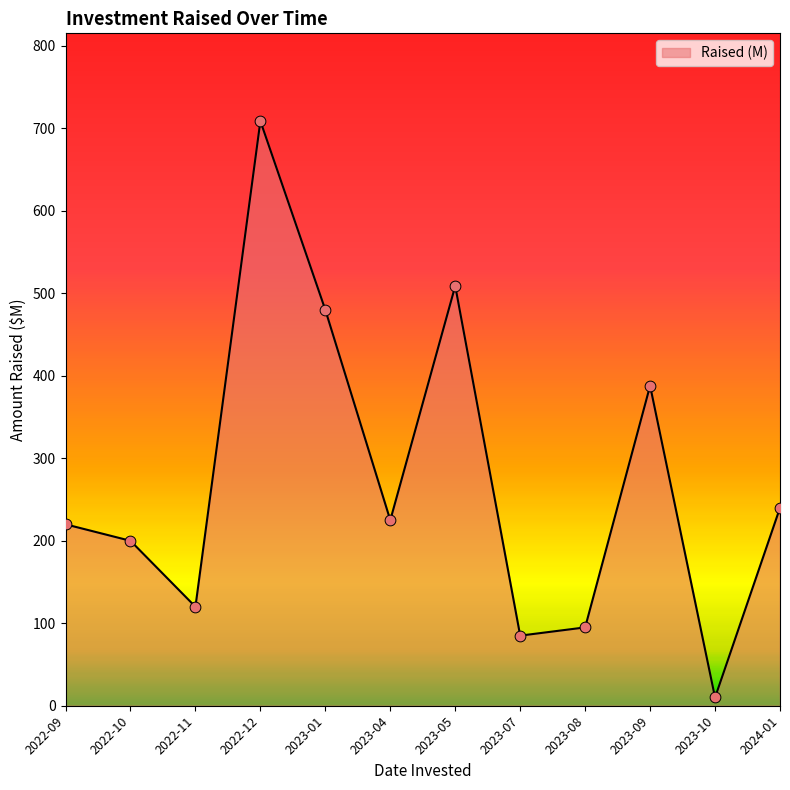

Which has a higher value, 2022-09 or 2023-05?

2023-05